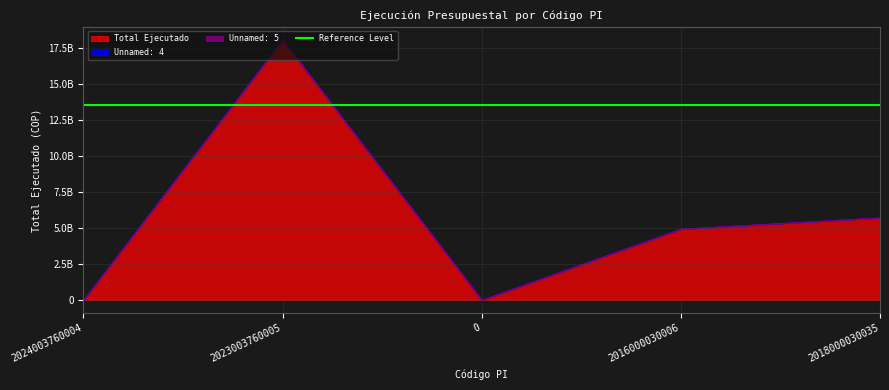

True or false: Total Ejecutado and Unnamed: 4 intersect in this chart.

False